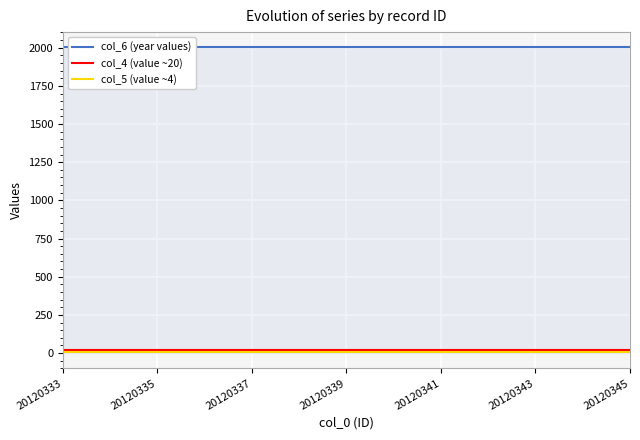

Where is col_5 (value ~4) nearest to the value 4?

20120333